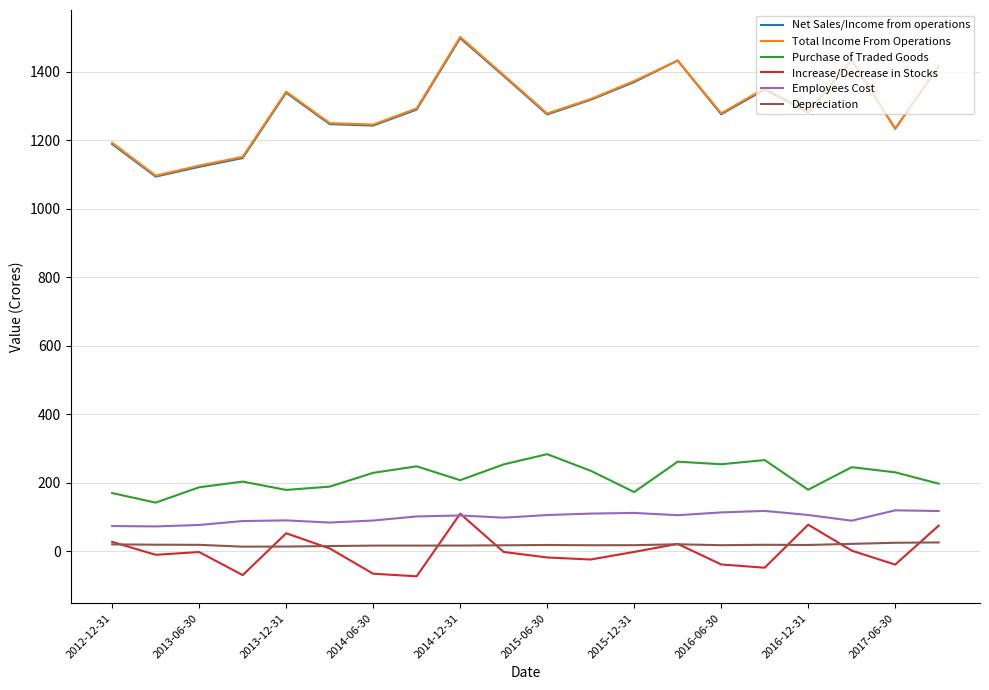

True or false: Increase/Decrease in Stocks and Net Sales/Income from operations cross at least once.

False